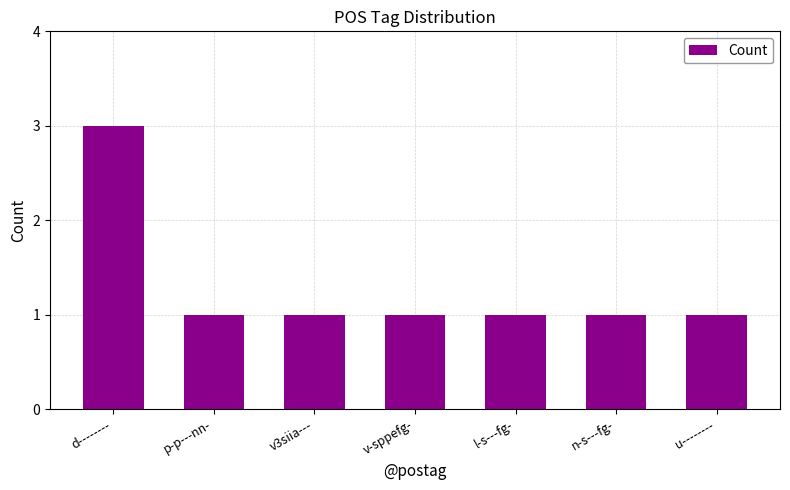

What is the value of the 4th bar from the left?

1